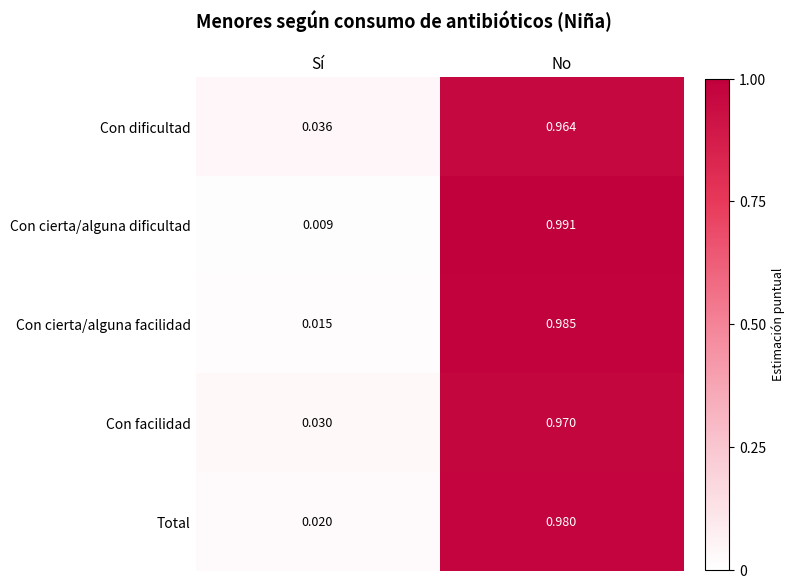

Is the value of Total at No greater than the value of Con facilidad at Sí?

Yes